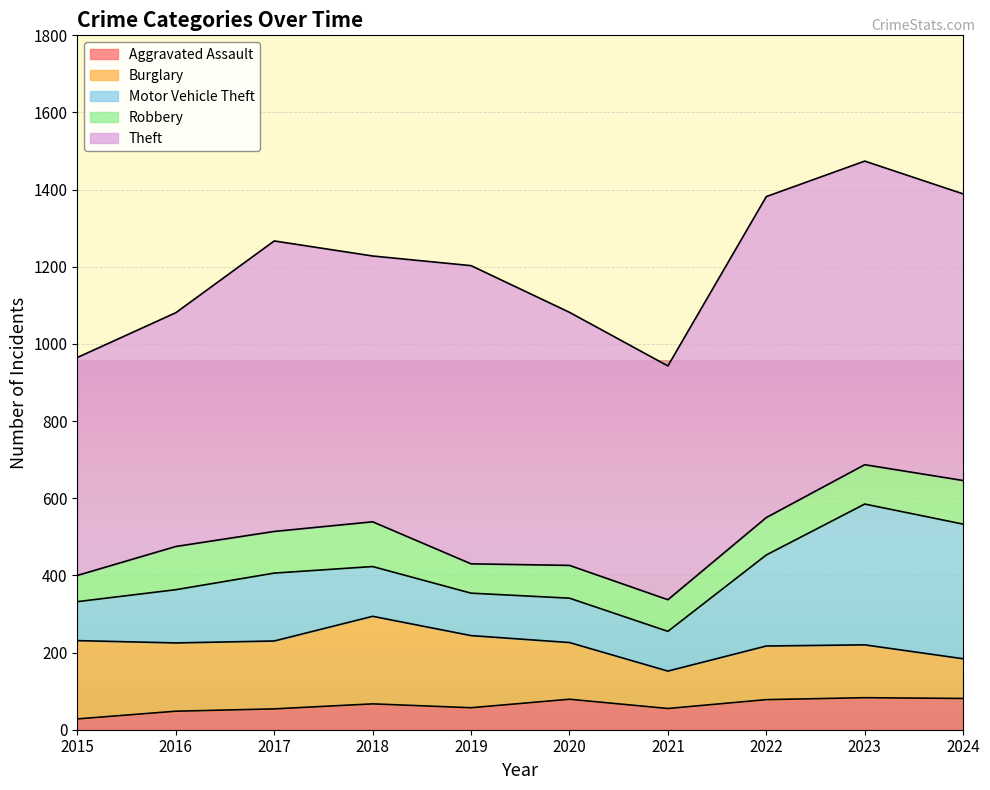

The Aggravated Assault series shows 83 at 2023. True or false?

True